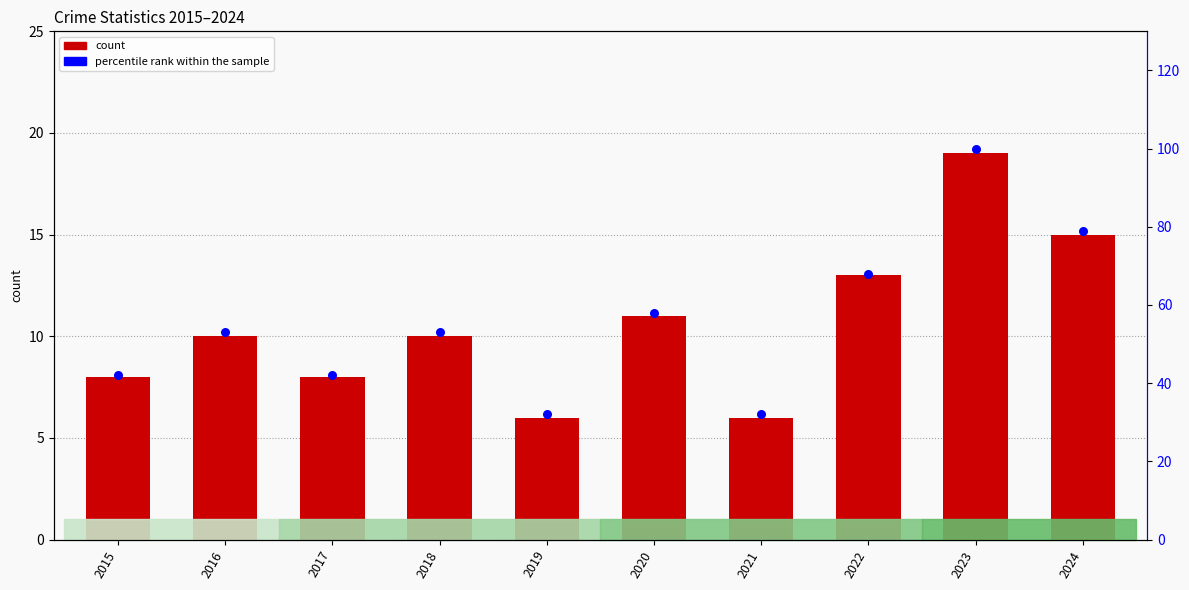

What is the change in value from 2015 to 2021?

-10